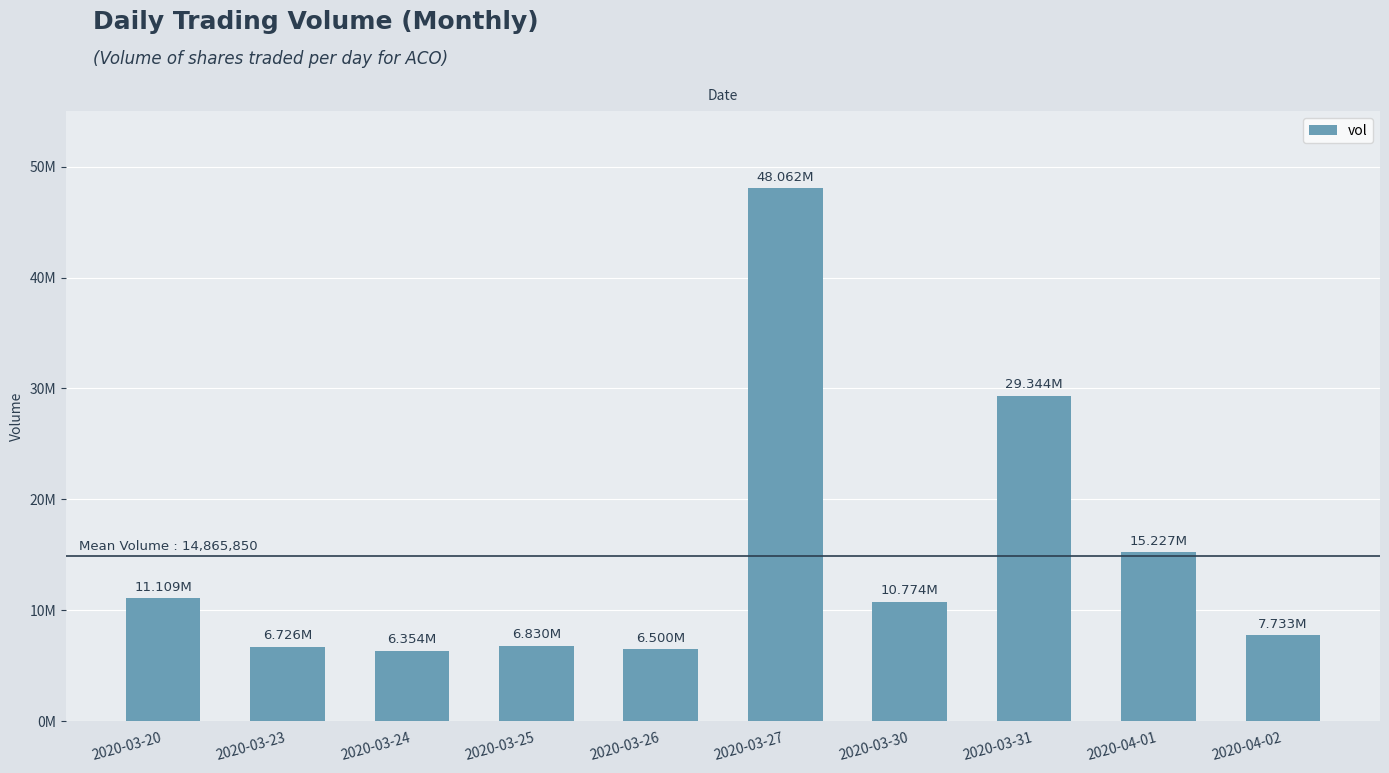

Does the chart contain any negative values?

No